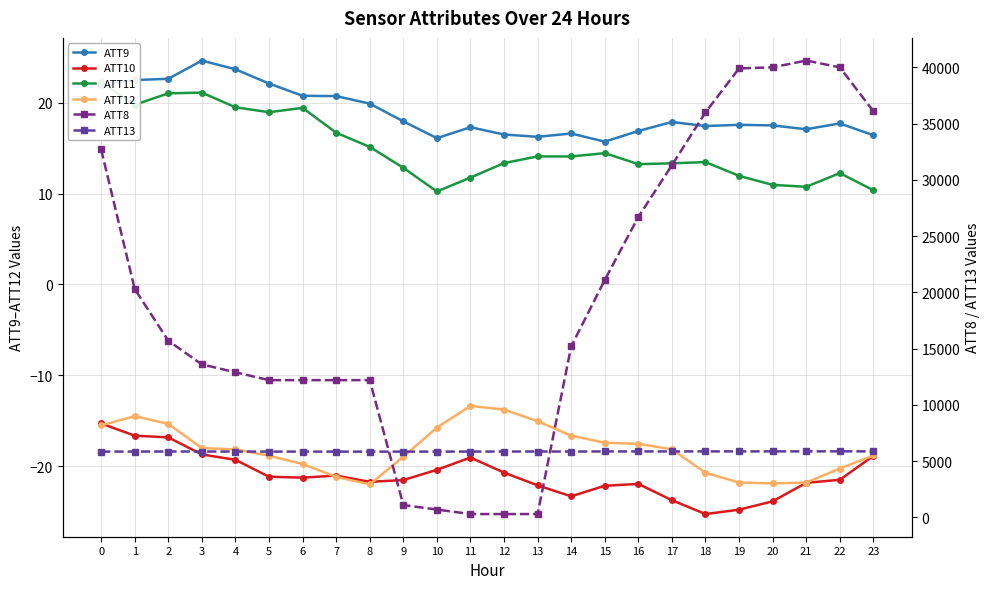

How many categories are shown in the chart?

24